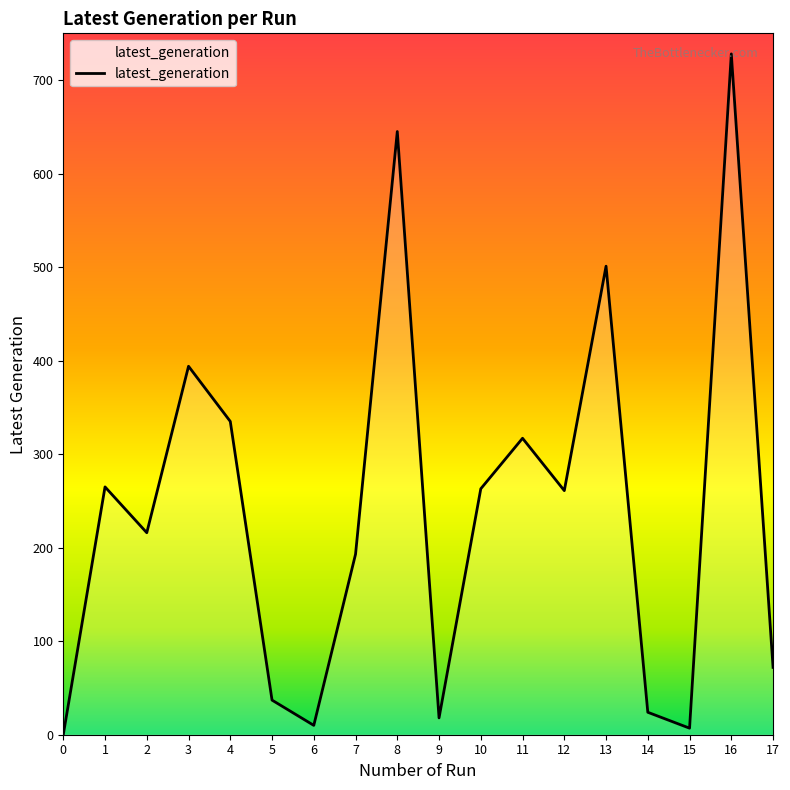

Is this an area chart (filled region under the line)?

No